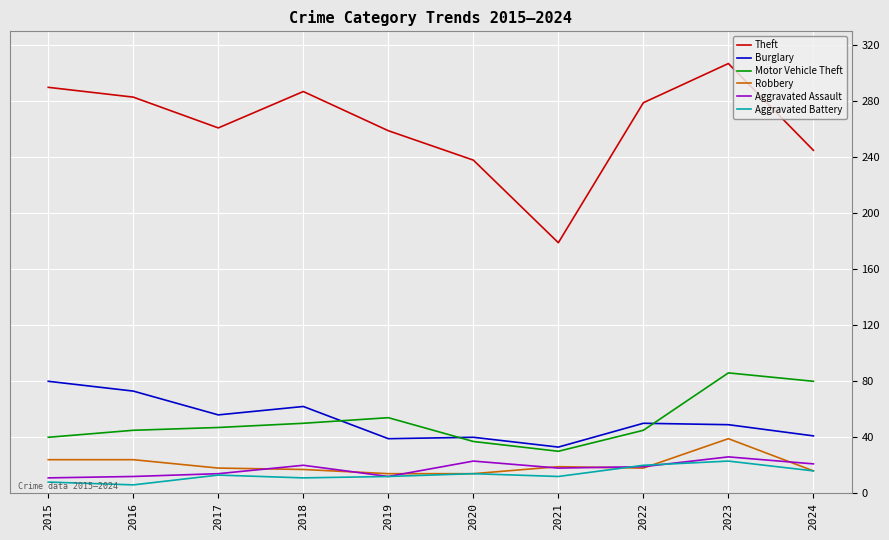

Is it true that Burglary equals 62 at 2018?

True